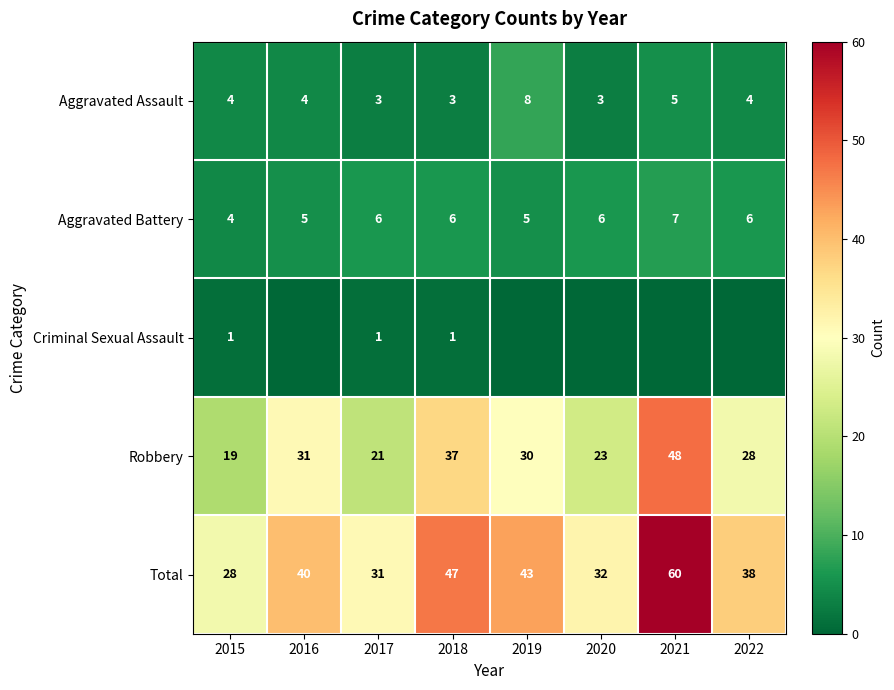

The Robbery series shows 48 at 2021. True or false?

True